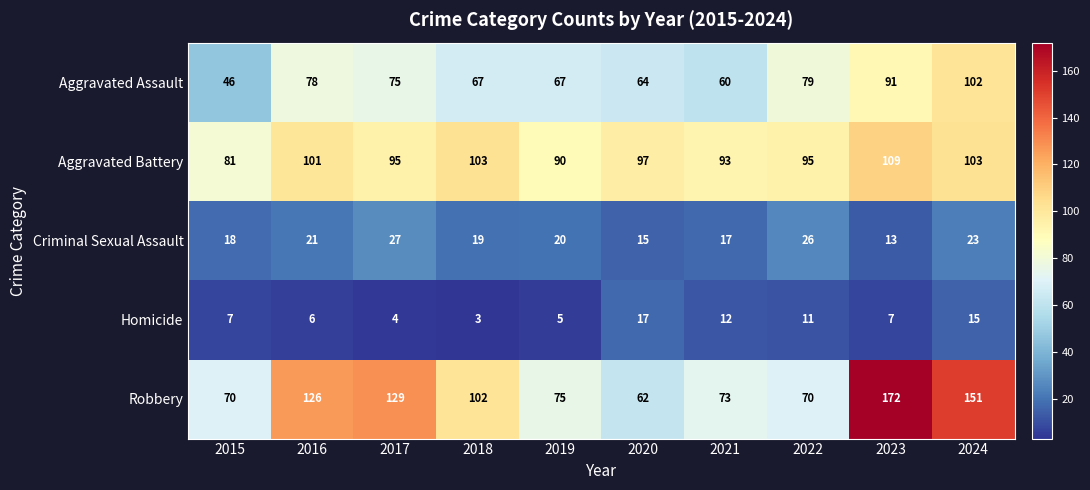

Which series has the widest spread of values?

Robbery